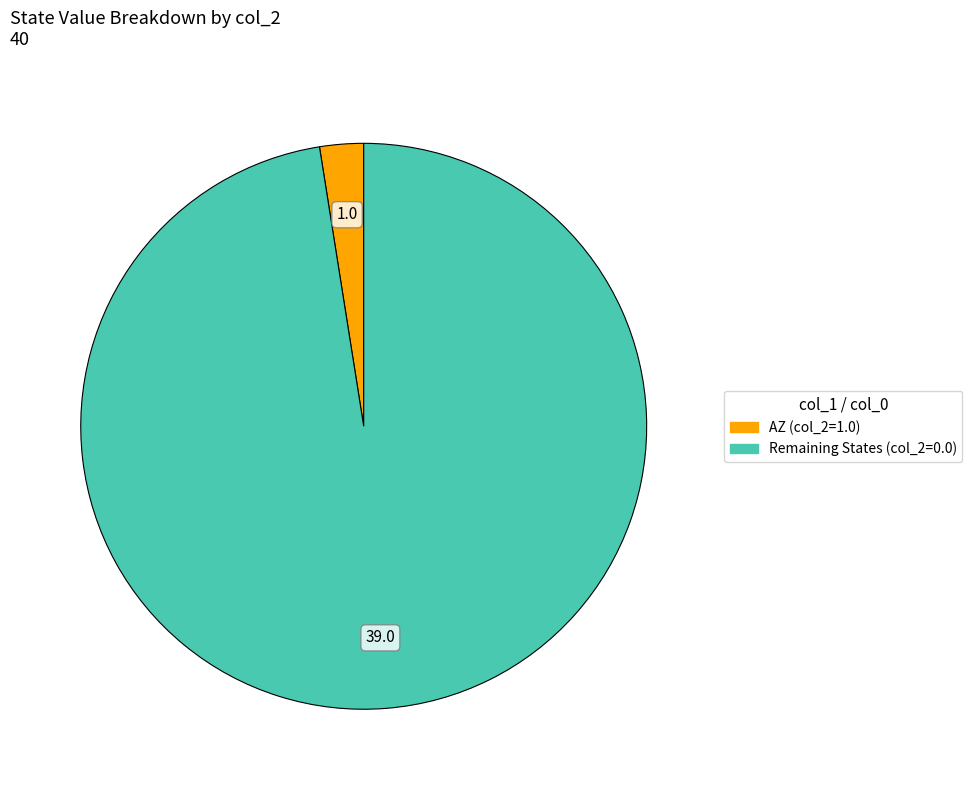

How many segments does this pie chart have?

2